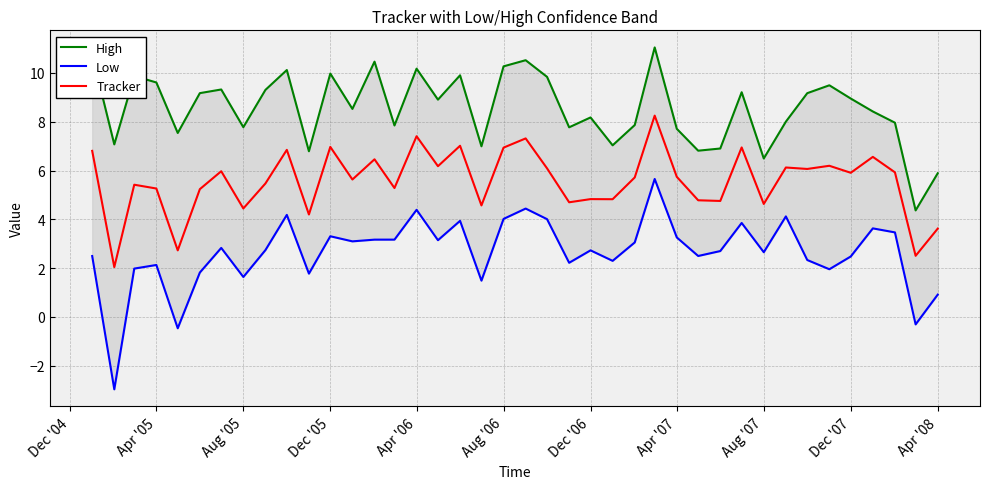

Is it true that Tracker equals 3.9 at Apr '06?

False